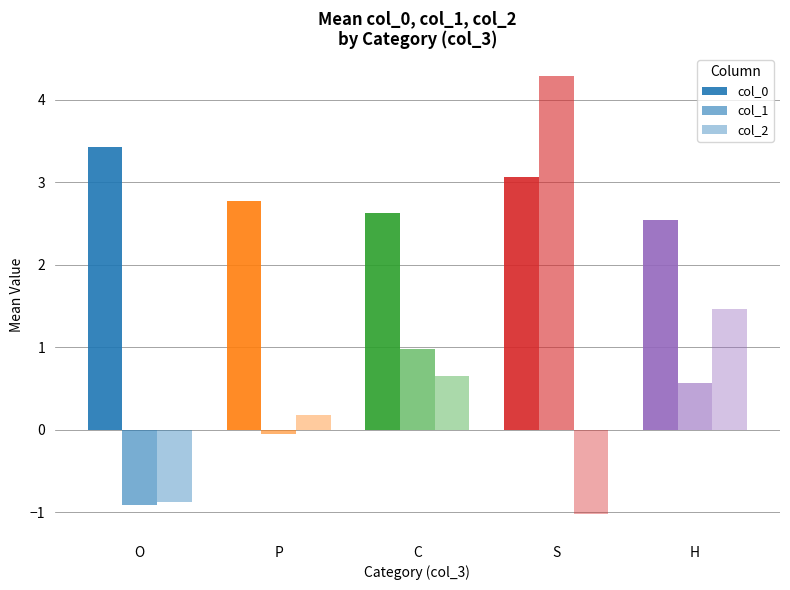

What is the total value across all series at S?

6.3